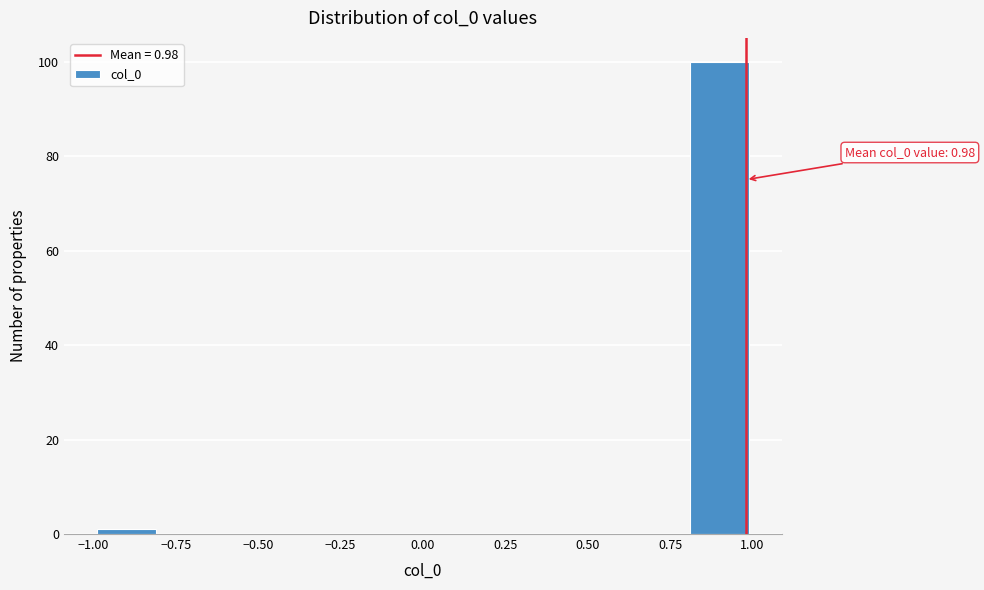

Which range on the x-axis has the tallest bar?

0.8 to 1.0